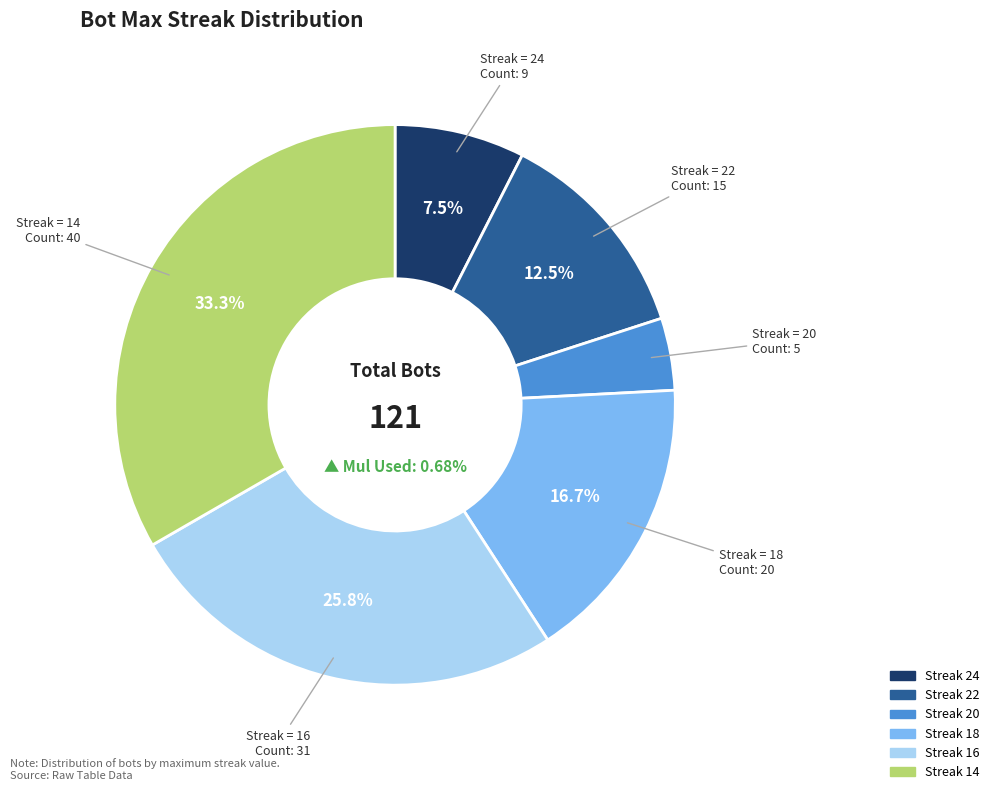

How many slices are in this pie chart?

6